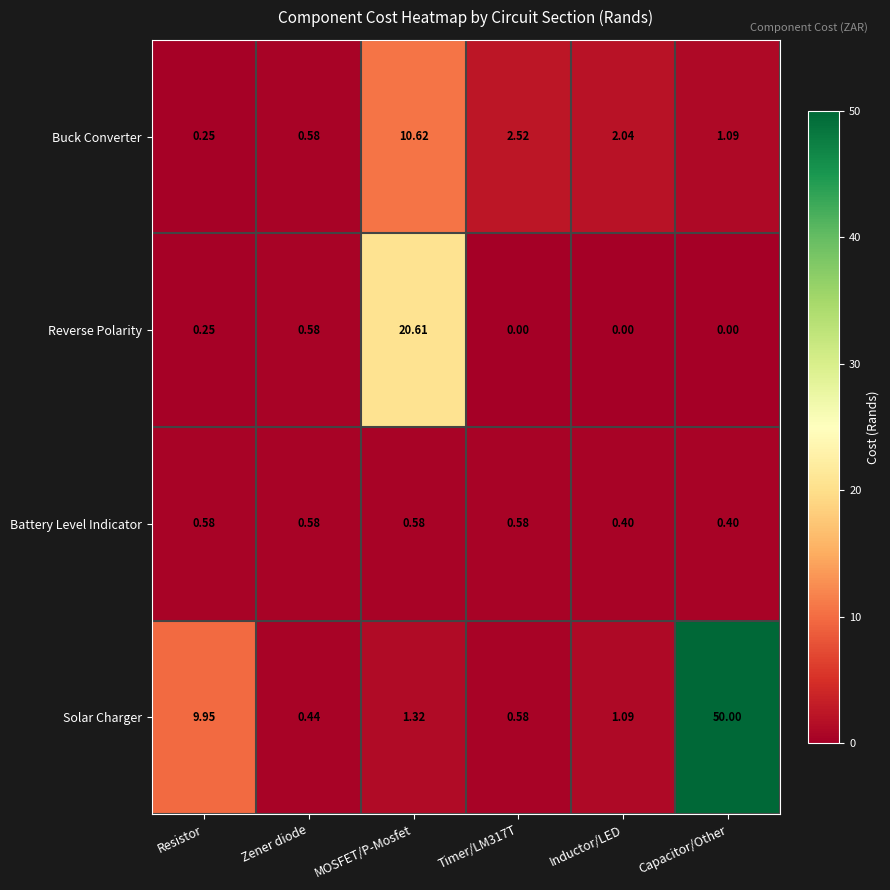

Which series has the widest spread of values?

Solar Charger